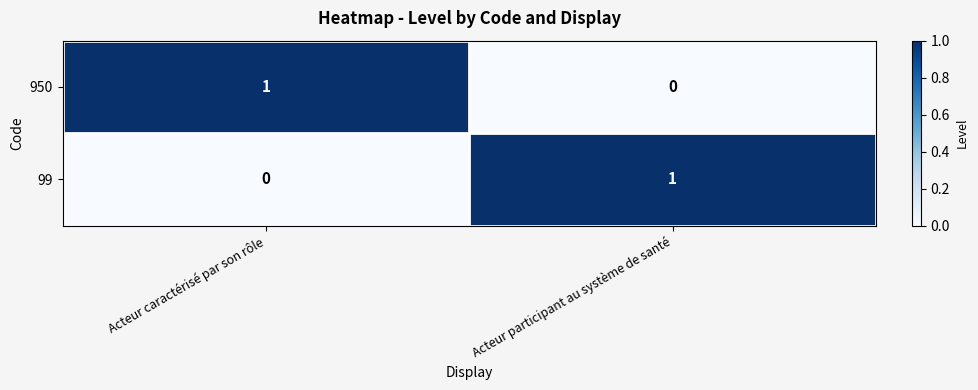

Reading right to left, list all the values displayed in this chart.

950: Acteur participant au système de santé=0	Acteur caractérisé par son rôle=1
99: Acteur participant au système de santé=1	Acteur caractérisé par son rôle=0